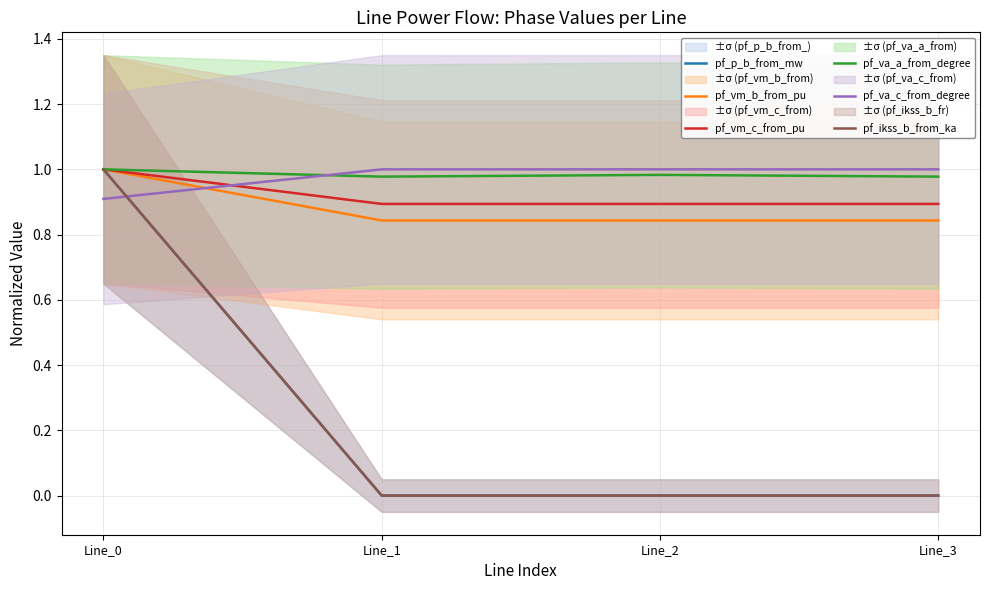

Where is the first local minimum for pf_vm_b_from_pu?

Line_2